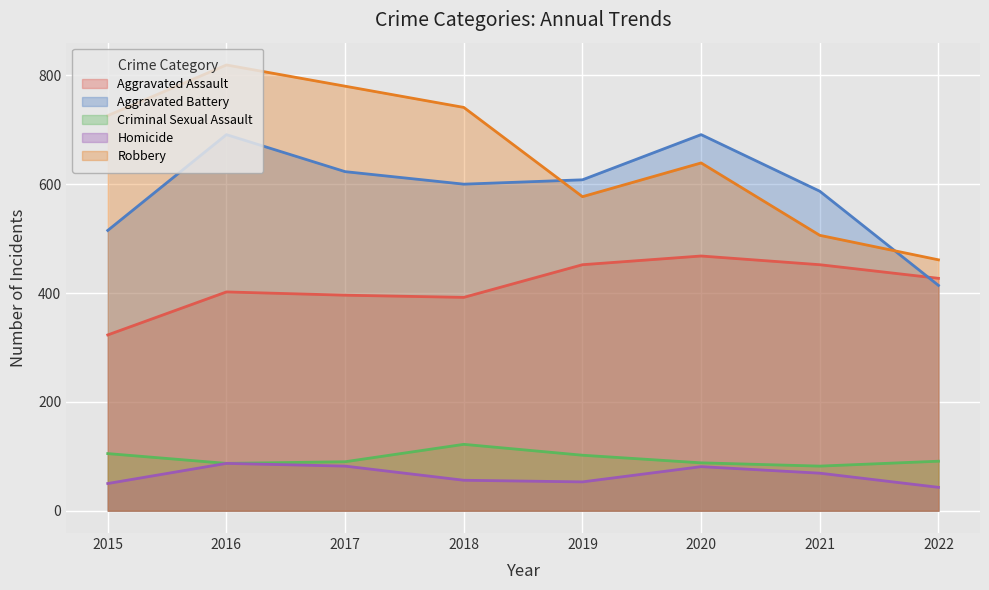

The Aggravated Assault series shows 427 at 2022. True or false?

True